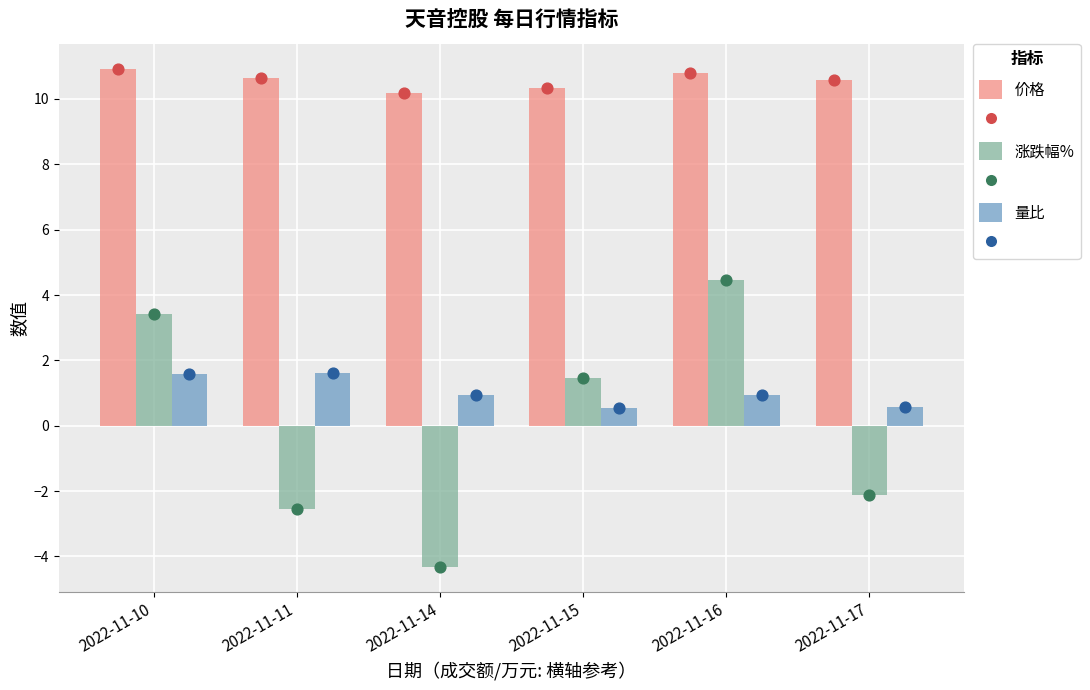

Which series has the widest spread of Y values?

涨跌幅%